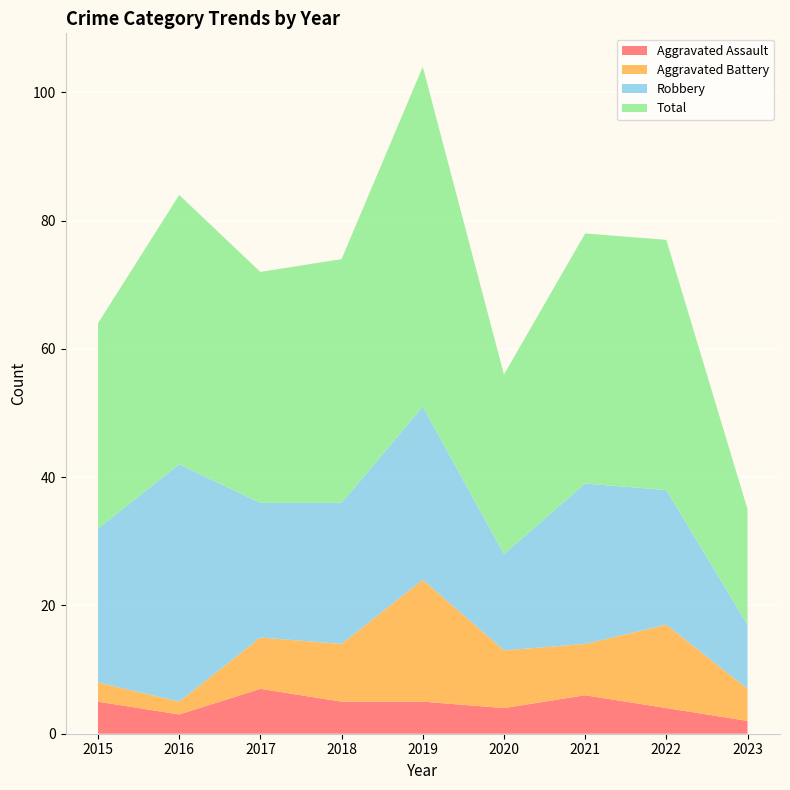

Reading right to left, what are all the values shown in this chart?

Aggravated Assault: 2	4	6	4	5	5	7	3	5
Aggravated Battery: 5	13	8	9	19	9	8	2	3
Robbery: 10	21	25	15	27	22	21	37	24
Total: 18	39	39	28	53	38	36	42	32